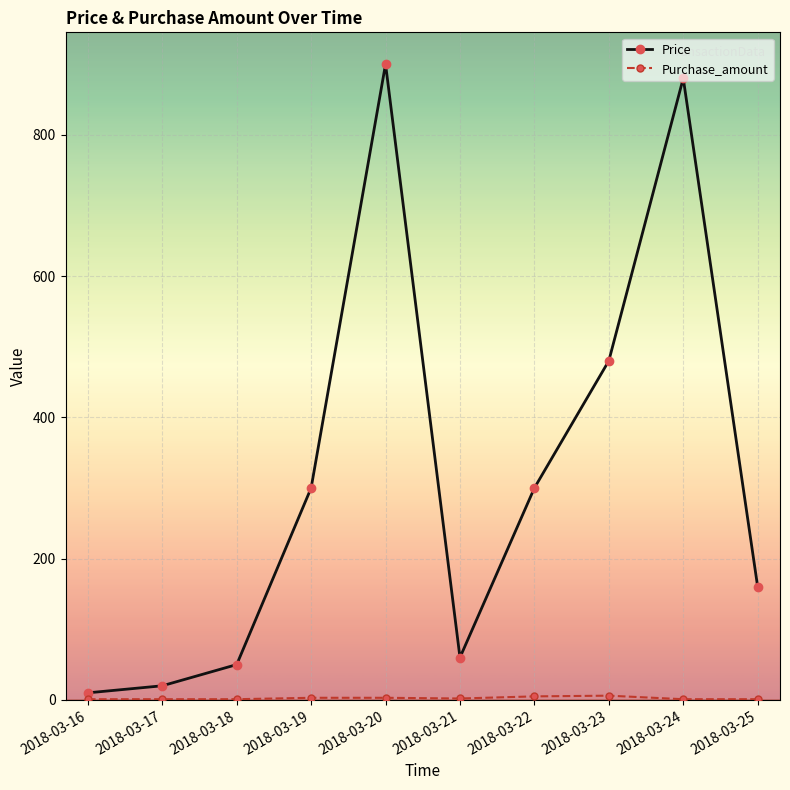

Where is Price nearest to the value 455?

2018-03-23